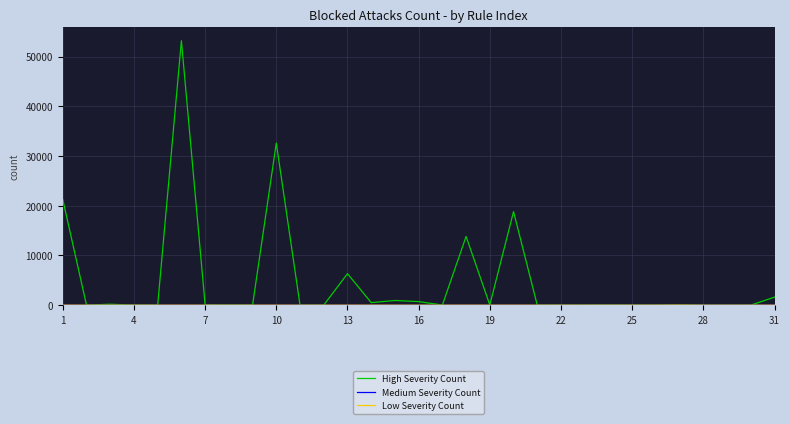

Which series has the widest spread of values?

High Severity Count